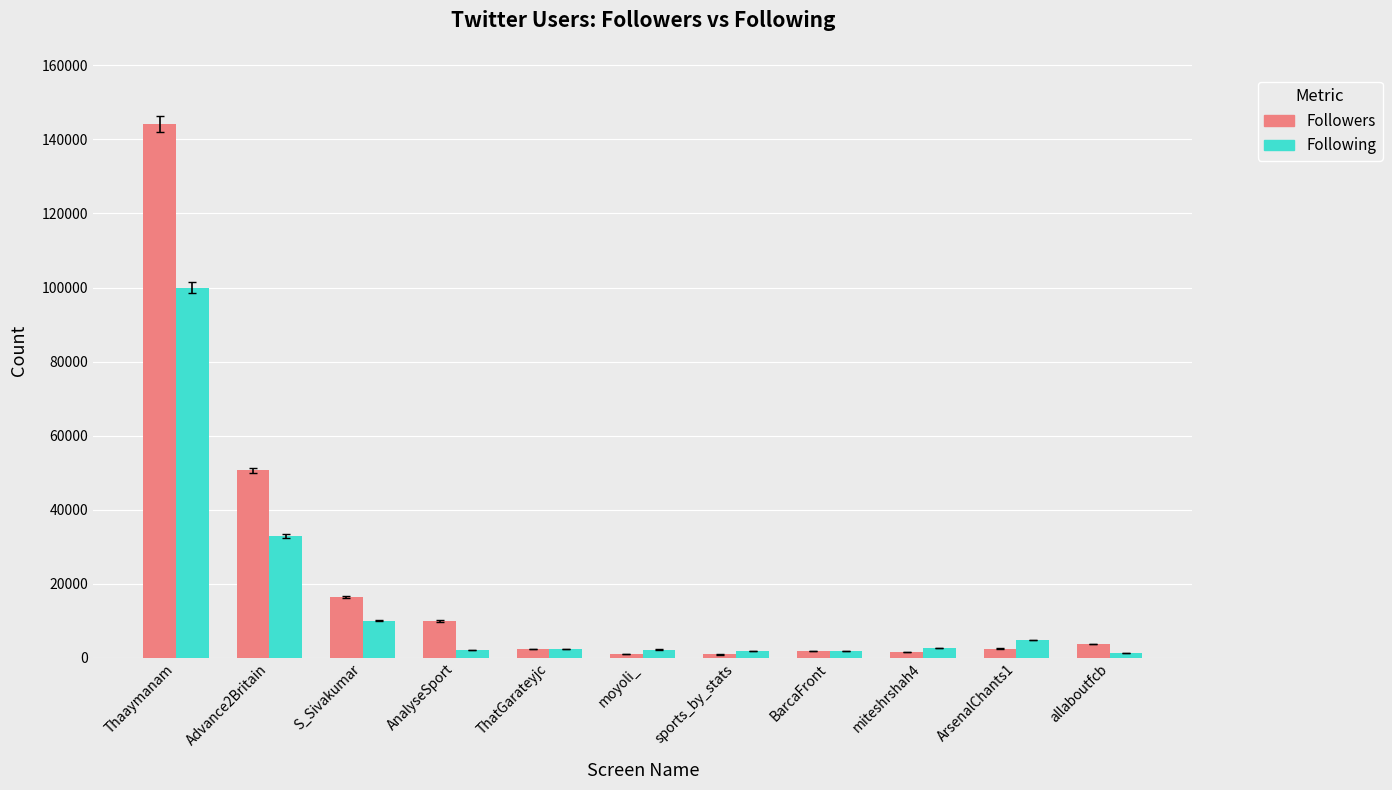

What is the difference between the highest and lowest values at Thaaymanam?

44243